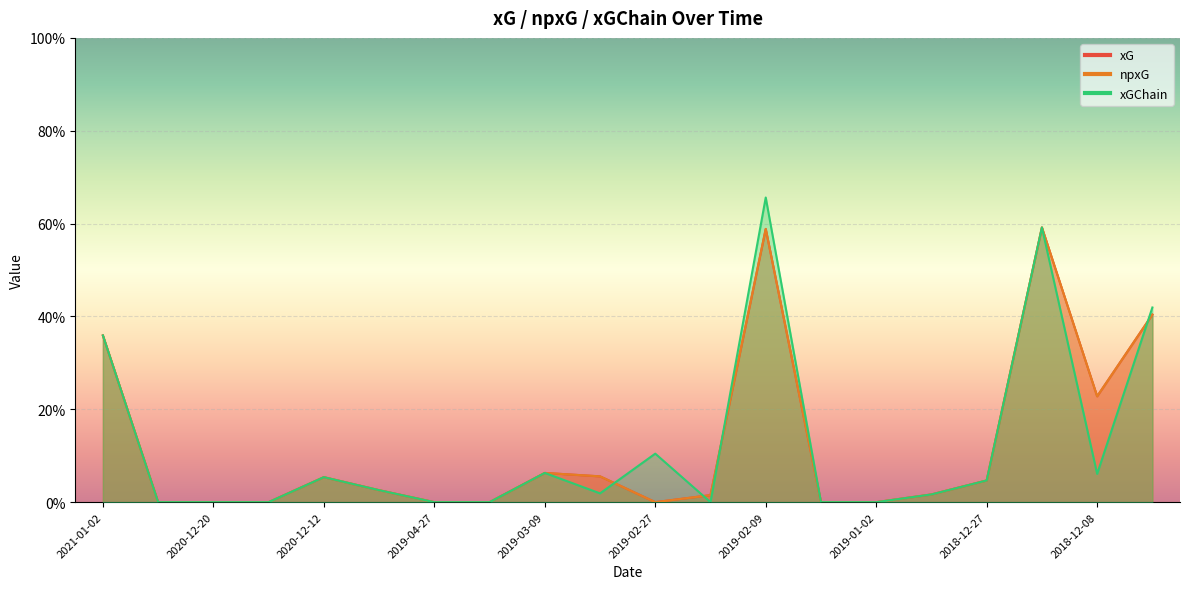

Does the chart display data point markers on the line(s)?

No